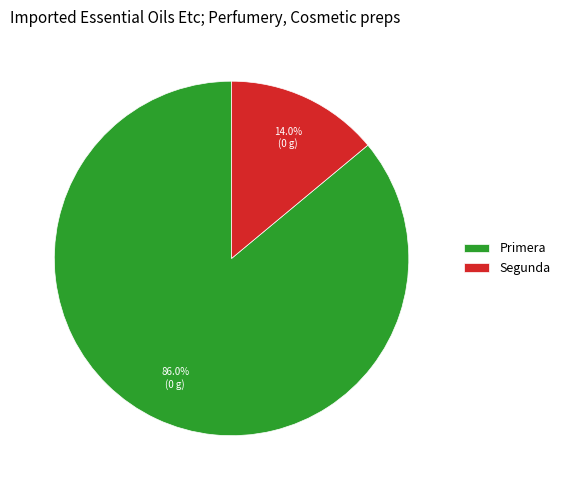

Rank the categories by value from highest to lowest.

Primera, Segunda